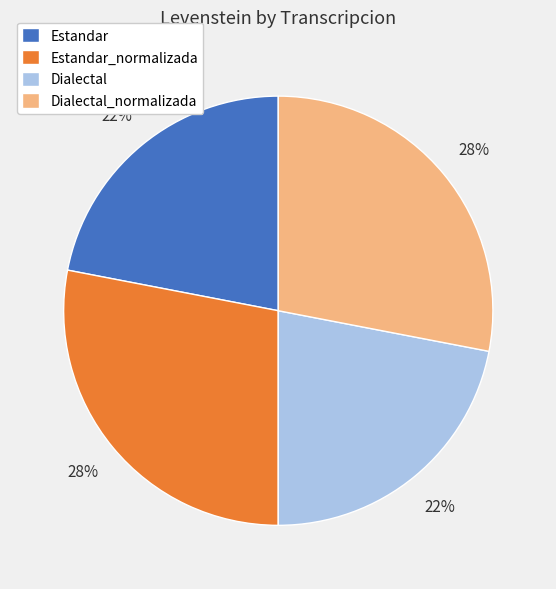

The Estandar slice represents 33% of the pie. True or false?

False